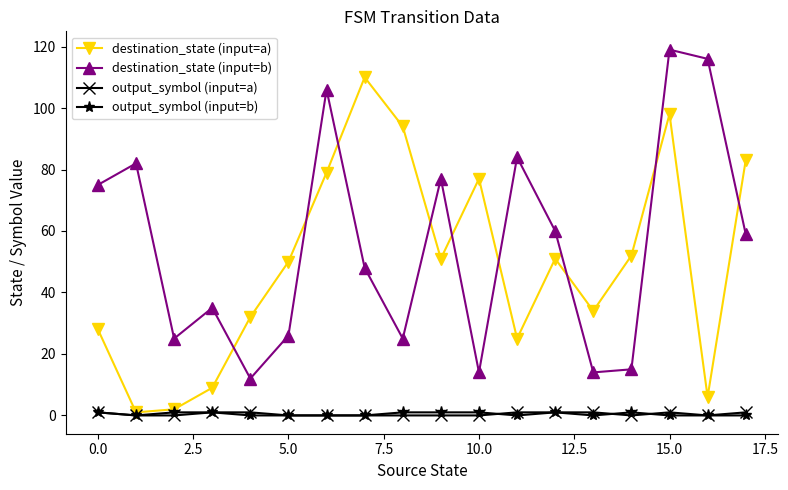

True or false: output_symbol (input=b) and destination_state (input=b) cross at least once.

False